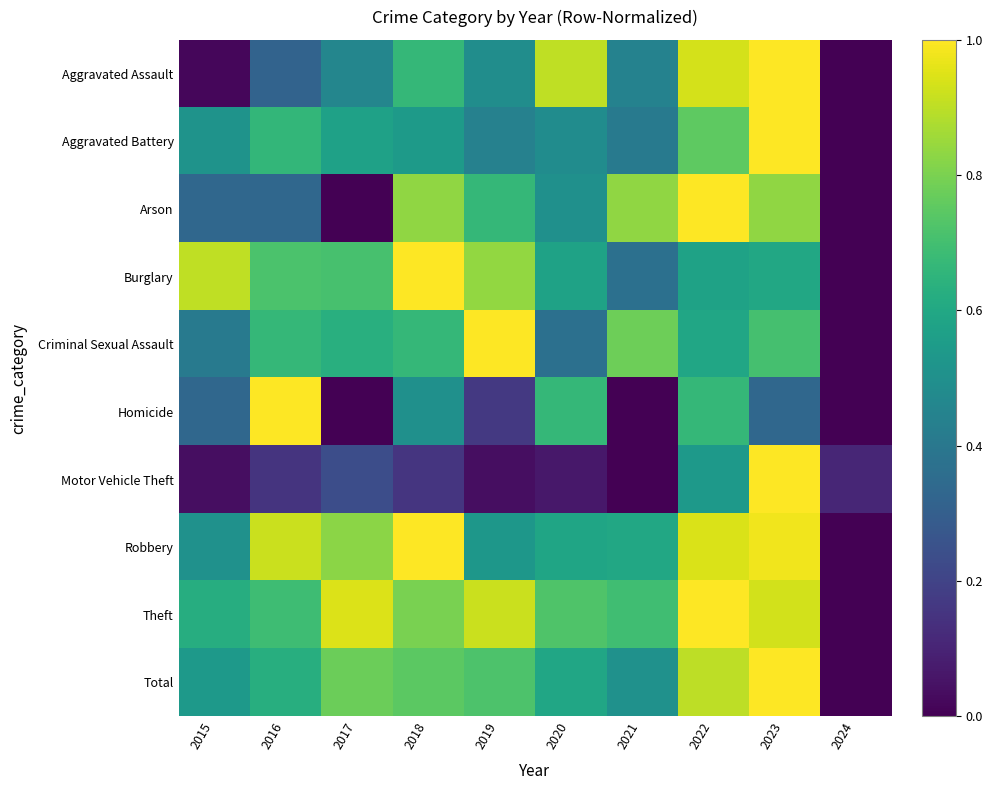

At 2024, list the series in order from smallest to largest.

Aggravated Assault, Aggravated Battery, Arson, Burglary, Criminal Sexual Assault, Homicide, Robbery, Theft, Total, Motor Vehicle Theft